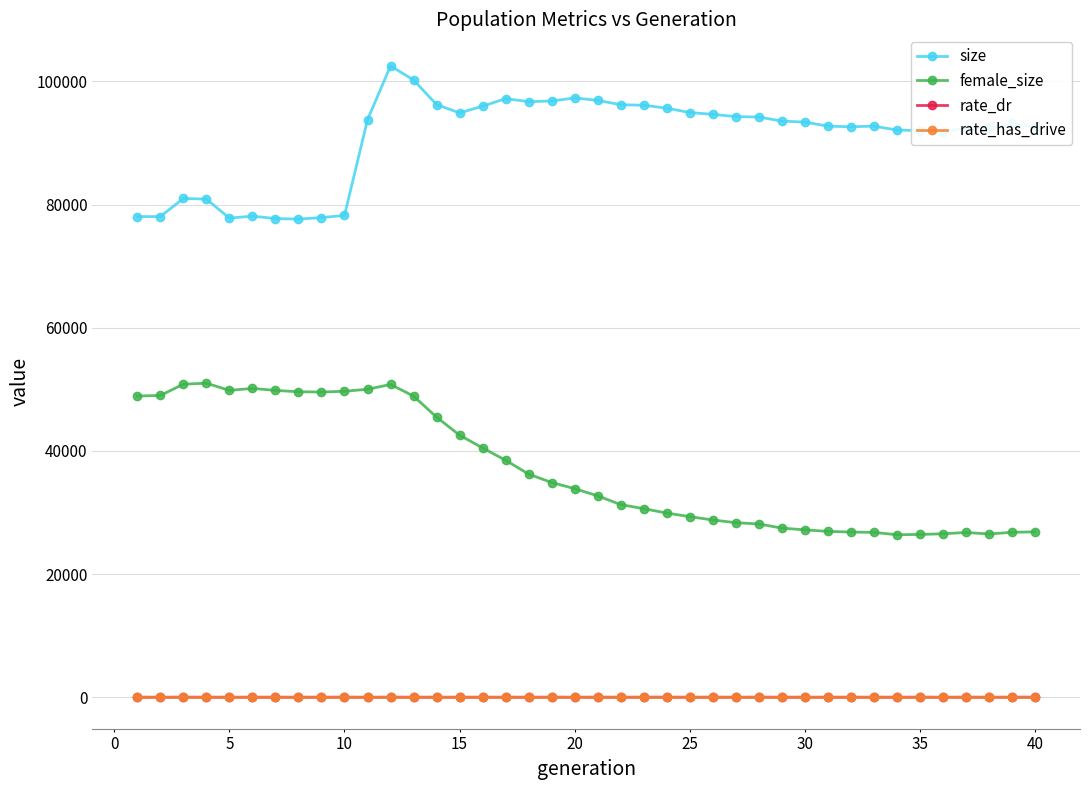

True or false: rate_has_drive and female_size cross at least once.

False